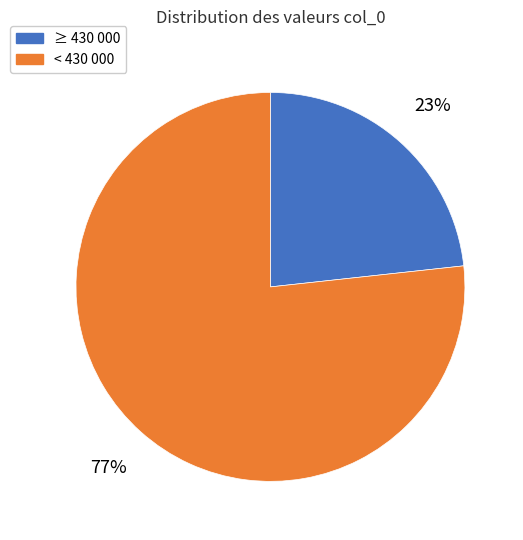

Does any single category account for the majority?

Yes